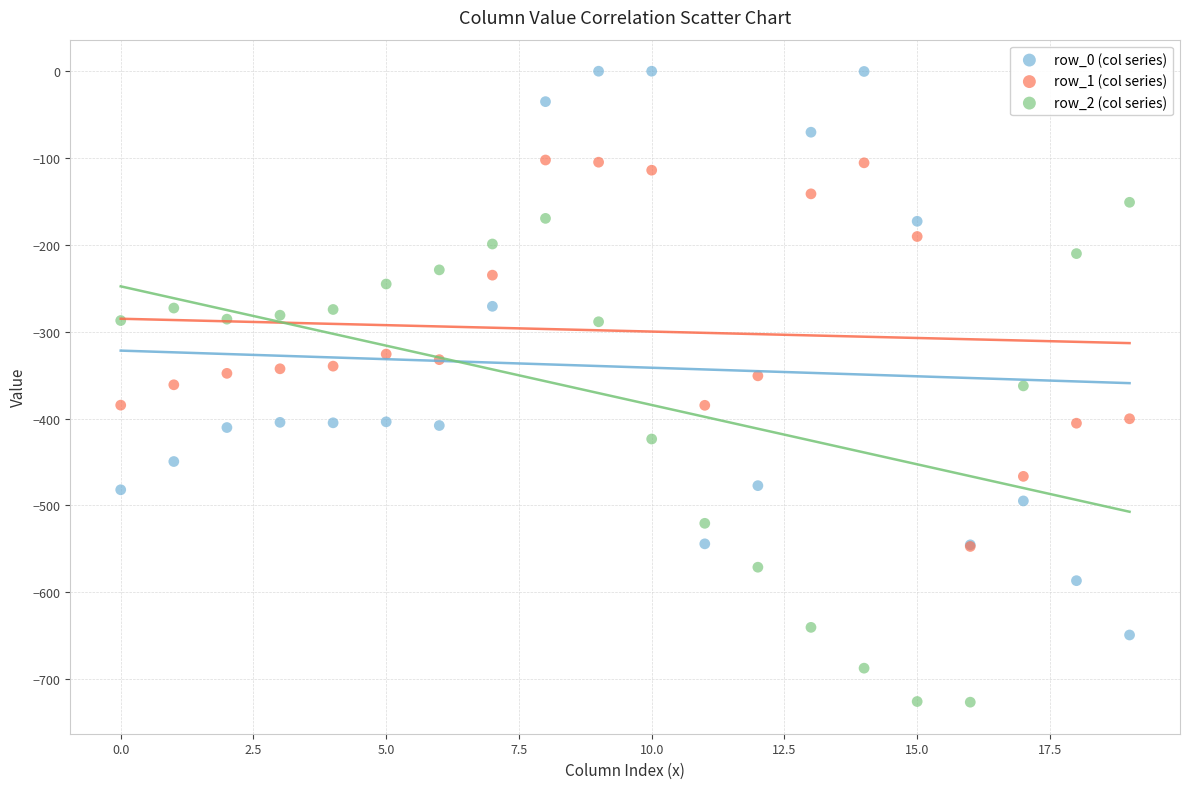

Which series has the largest Y range (max minus min)?

row_0 (col series)